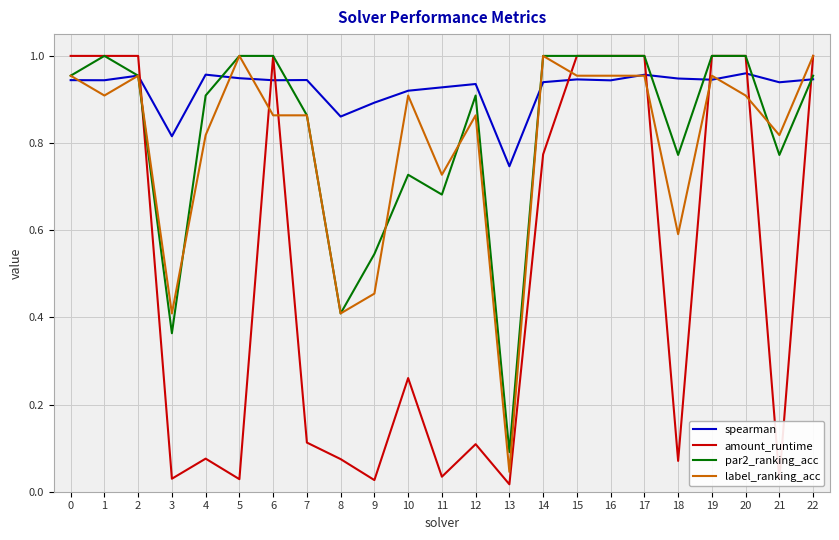

The spearman series shows 1.2 at 11. True or false?

False